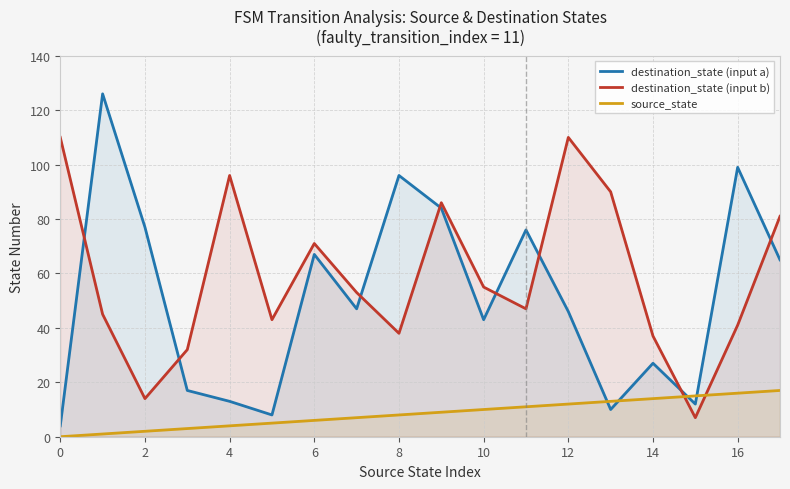

What is the maximum value for destination_state (input b)?

110